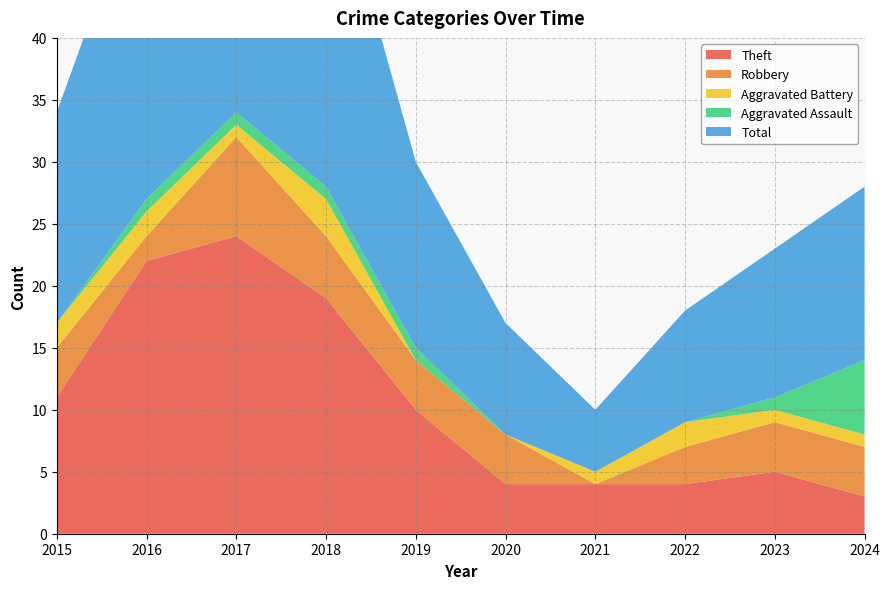

Reading right to left, list all the values displayed in this chart.

Theft: 3	5	4	4	4	10	19	24	22	11
Robbery: 4	4	3	0	4	4	5	8	2	4
Aggravated Battery: 1	1	2	1	0	0	3	1	2	2
Aggravated Assault: 6	1	0	0	0	1	1	1	1	0
Total: 14	12	9	5	9	15	28	35	27	17